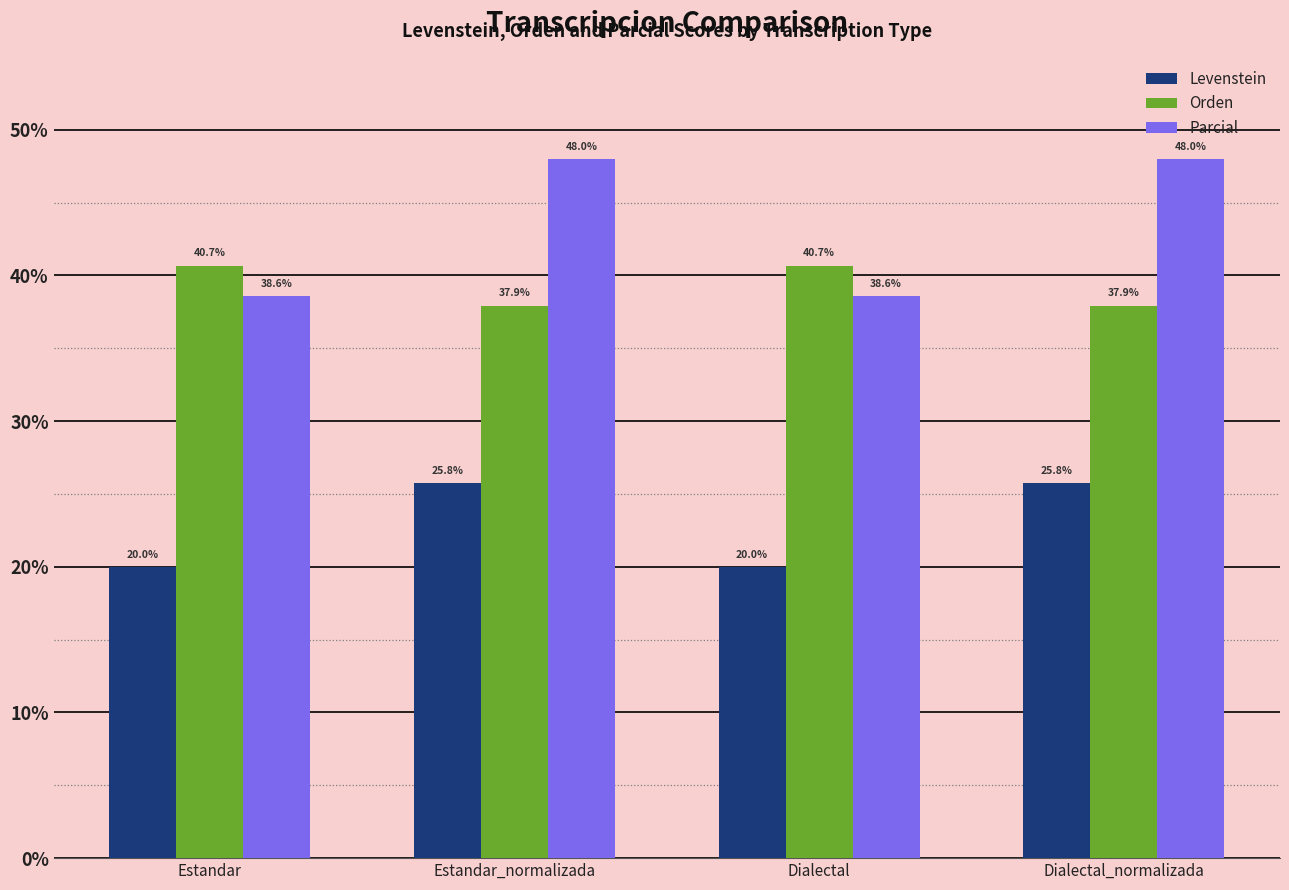

What value does the Parcial series have at Dialectal_normalizada?

48.0